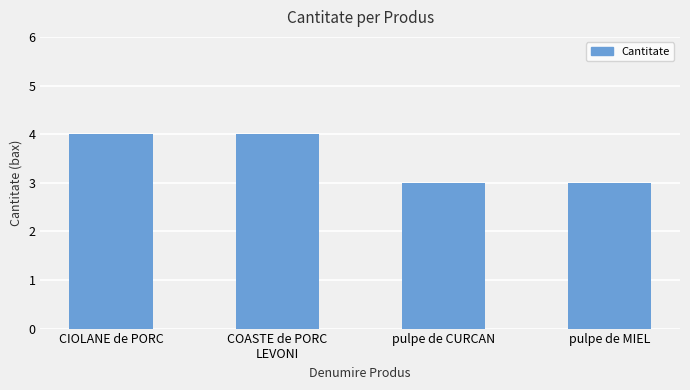

Count the number of categories in the chart.

4